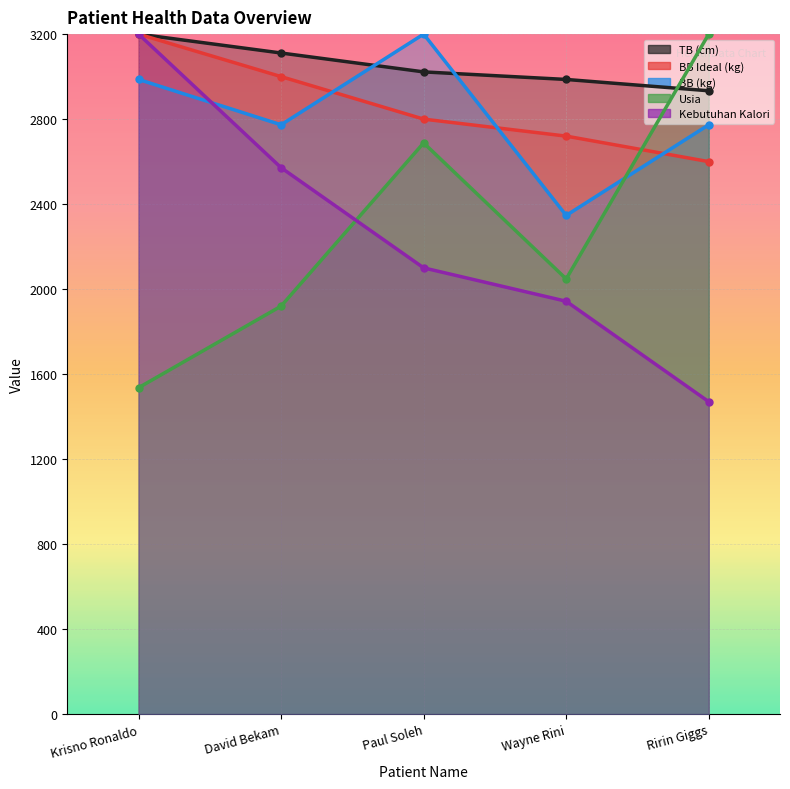

True or false: BB Ideal (kg) has more than 0 points higher than both neighbors.

False